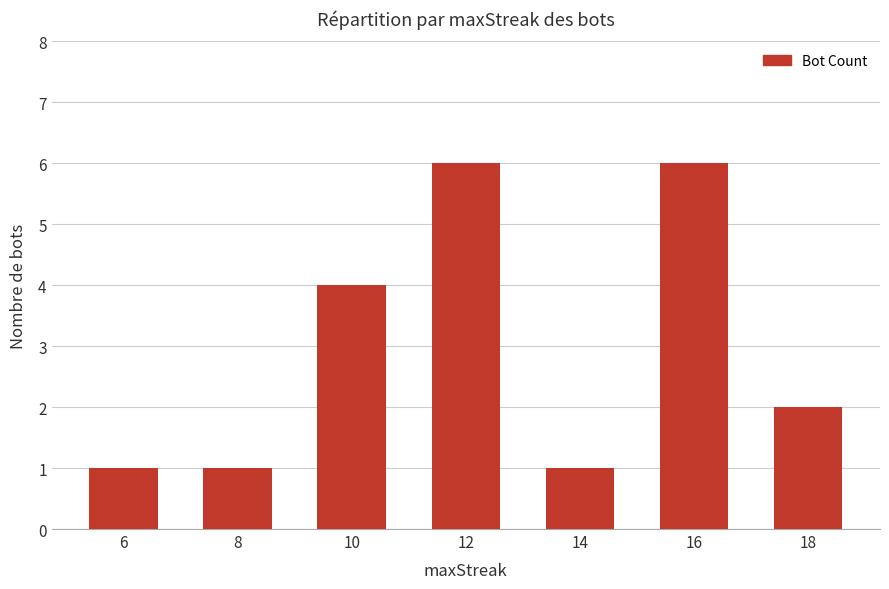

The chart shows a value of 0 at 14. True or false?

False